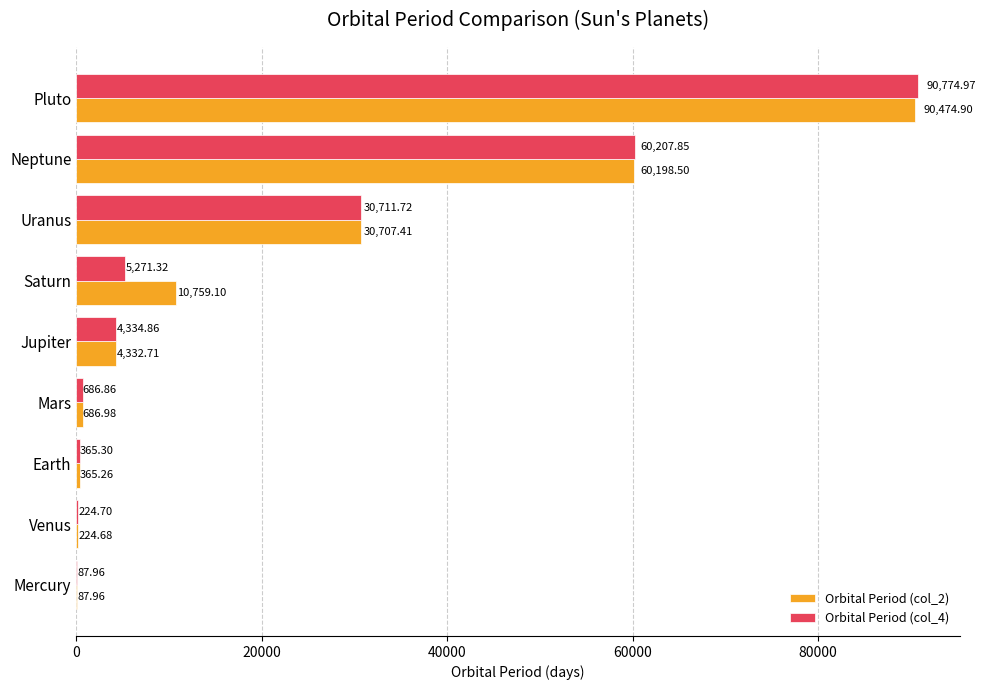

At which category is the sum across all series the highest?

Pluto